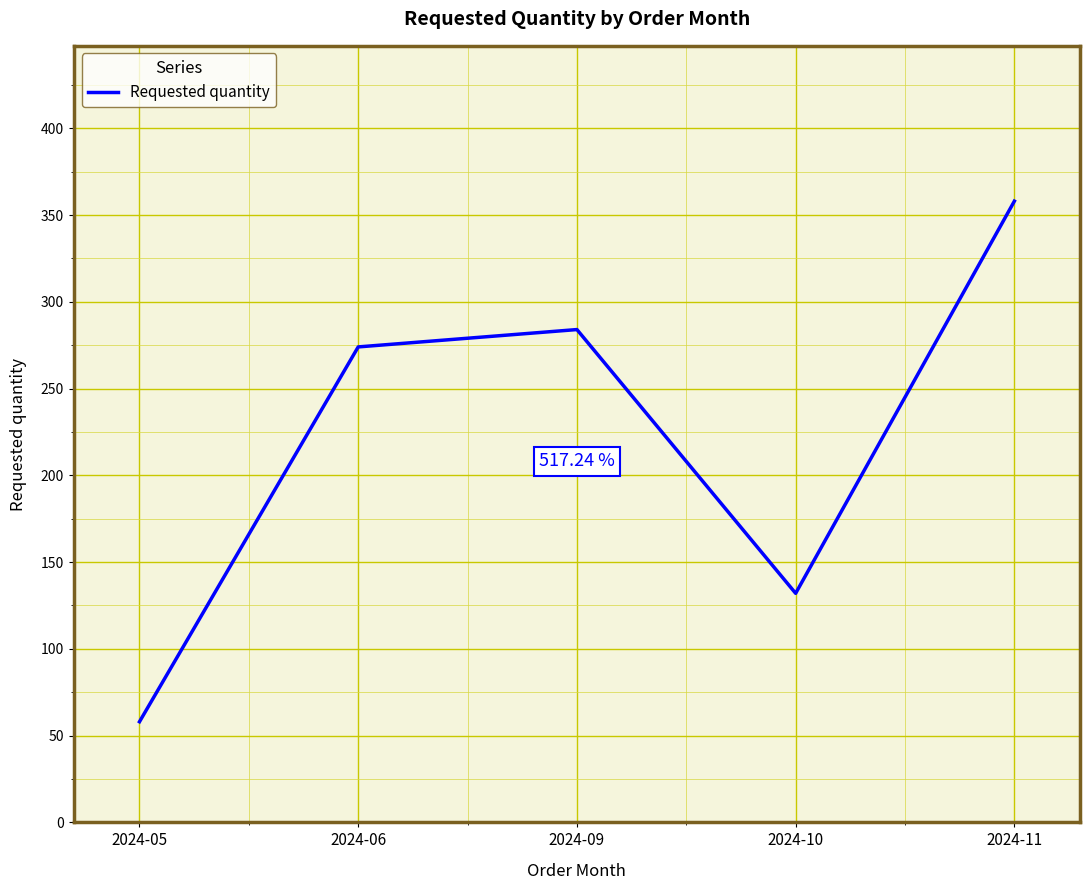

Count the number of data series in this chart.

1